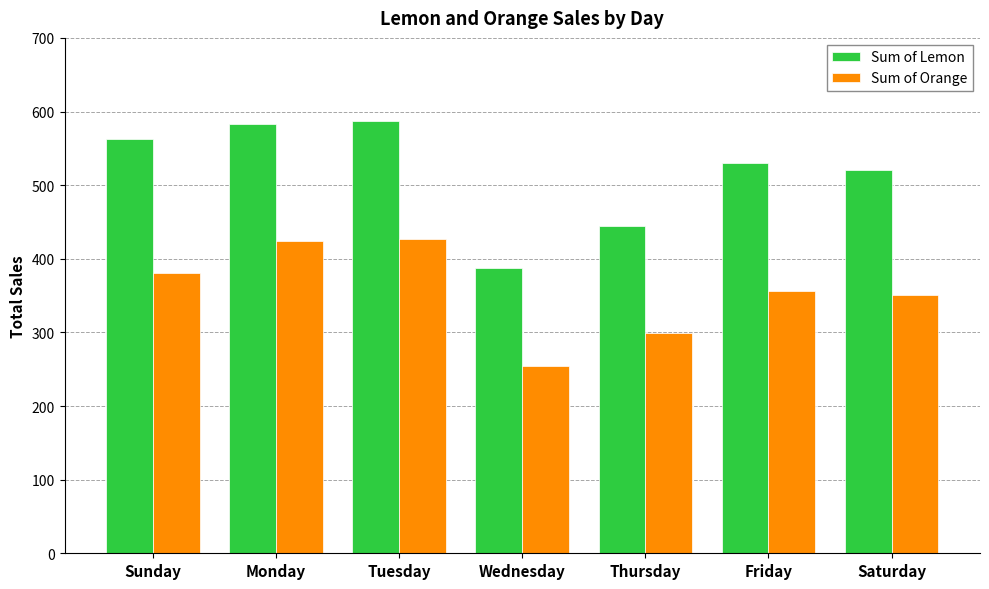

Count the number of categories in the chart.

7